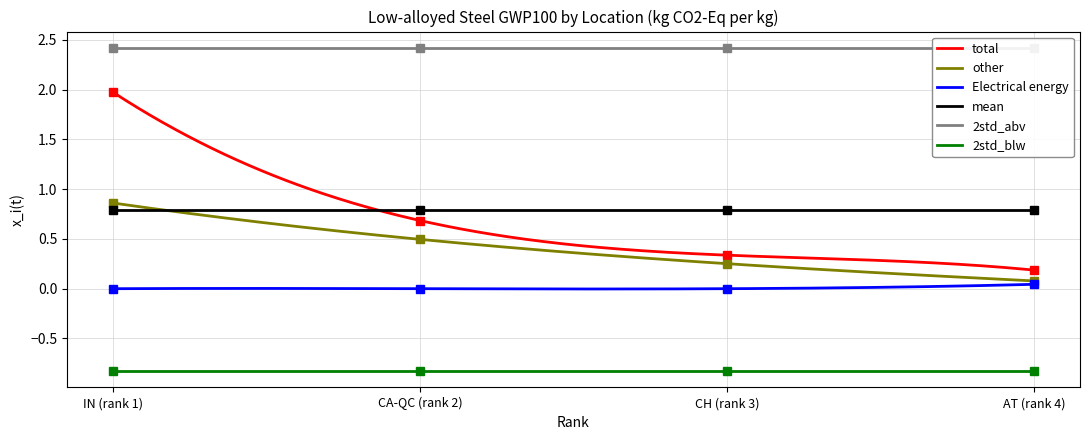

Between CH (rank 3) and IN (rank 1), which is larger?

IN (rank 1)